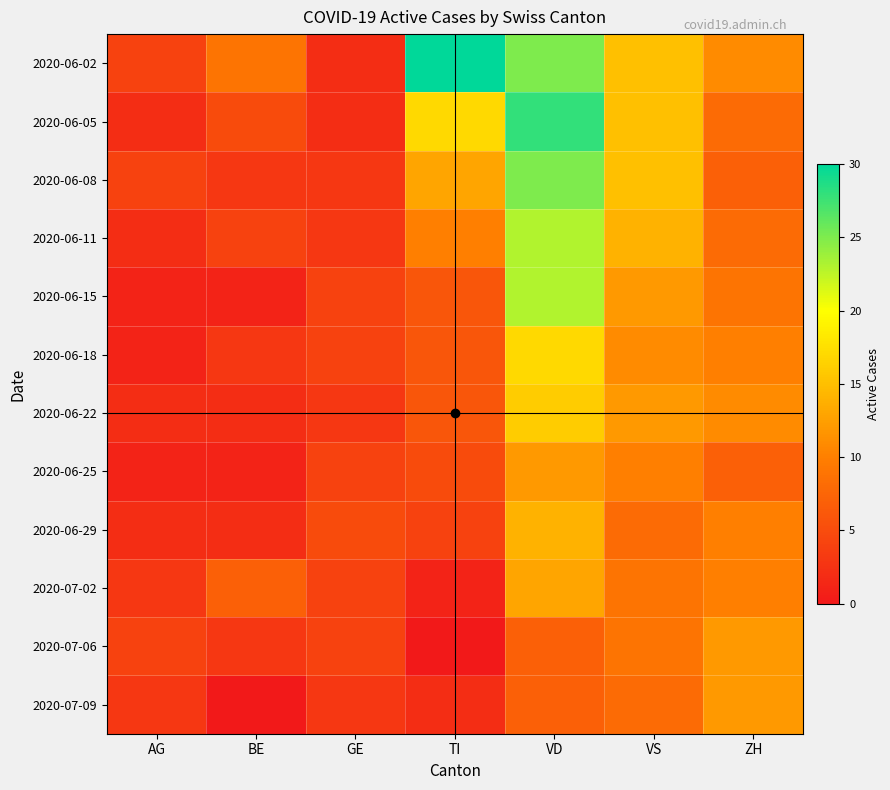

Reading left to right, extract all data points from this chart.

2020-06-02: AG=4	BE=9	GE=2	TI=30	VD=25	VS=15	ZH=11
2020-06-05: AG=2	BE=5	GE=2	TI=17	VD=28	VS=15	ZH=8
2020-06-08: AG=4	BE=3	GE=3	TI=13	VD=25	VS=15	ZH=7
2020-06-11: AG=2	BE=4	GE=3	TI=10	VD=23	VS=14	ZH=8
2020-06-15: AG=1	BE=1	GE=4	TI=6	VD=23	VS=12	ZH=9
2020-06-18: AG=1	BE=3	GE=4	TI=6	VD=17	VS=11	ZH=10
2020-06-22: AG=2	BE=2	GE=3	TI=6	VD=16	VS=12	ZH=11
2020-06-25: AG=1	BE=1	GE=4	TI=5	VD=12	VS=10	ZH=7
2020-06-29: AG=2	BE=2	GE=5	TI=4	VD=14	VS=8	ZH=10
2020-07-02: AG=3	BE=7	GE=4	TI=1	VD=13	VS=9	ZH=10
2020-07-06: AG=4	BE=3	GE=4	TI=0	VD=7	VS=9	ZH=12
2020-07-09: AG=3	BE=0	GE=3	TI=2	VD=7	VS=8	ZH=12